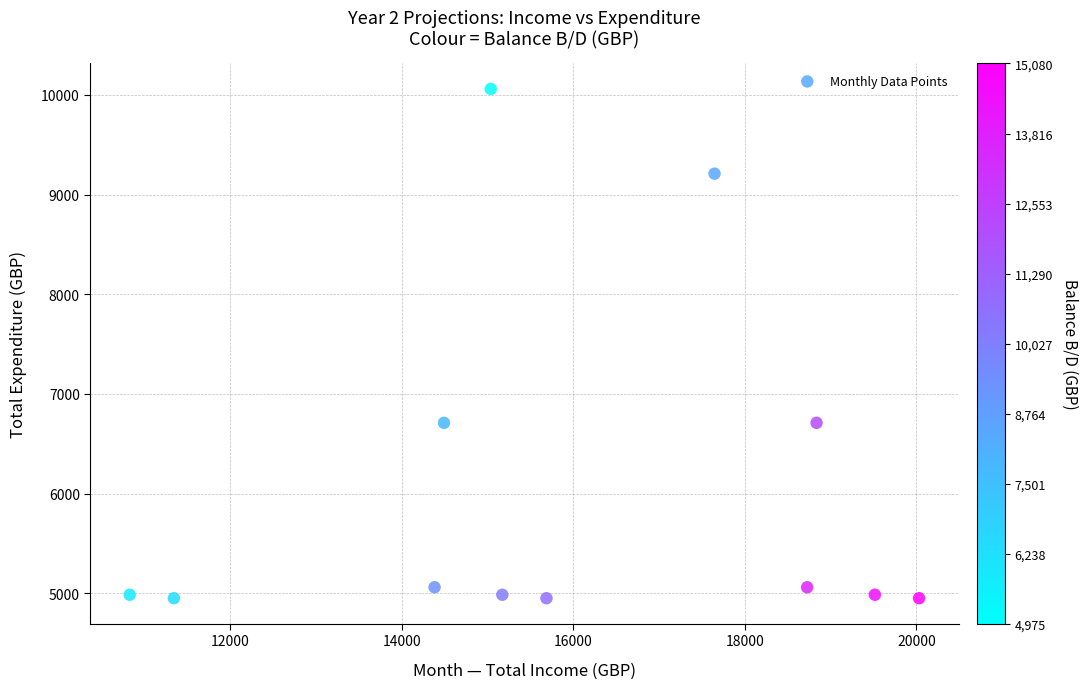

What is the range of Y values (max minus min)?

5110